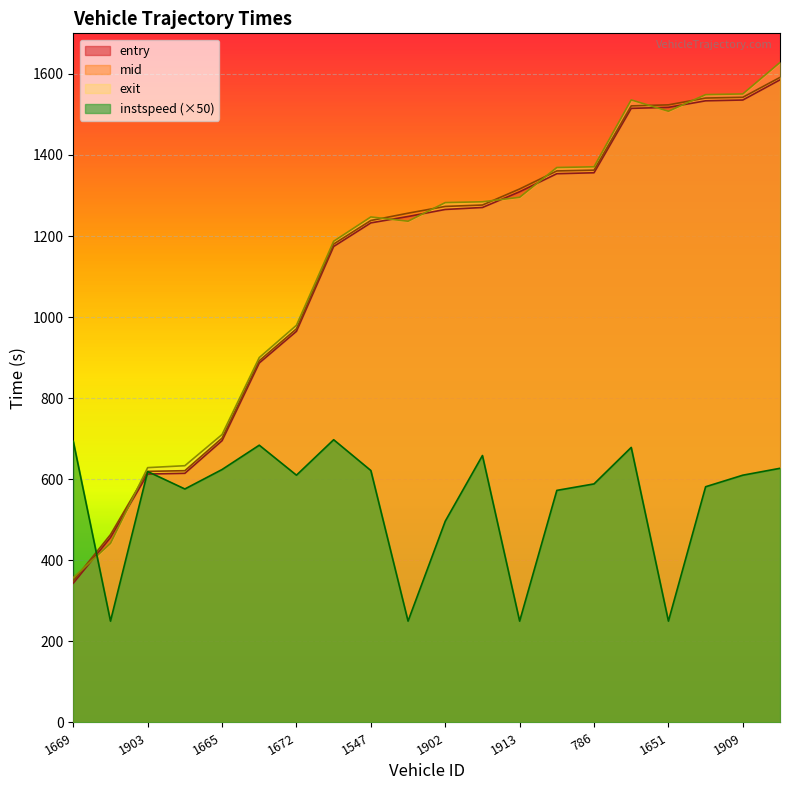

The value of entry at 1913 is 1758.6. True or false?

False